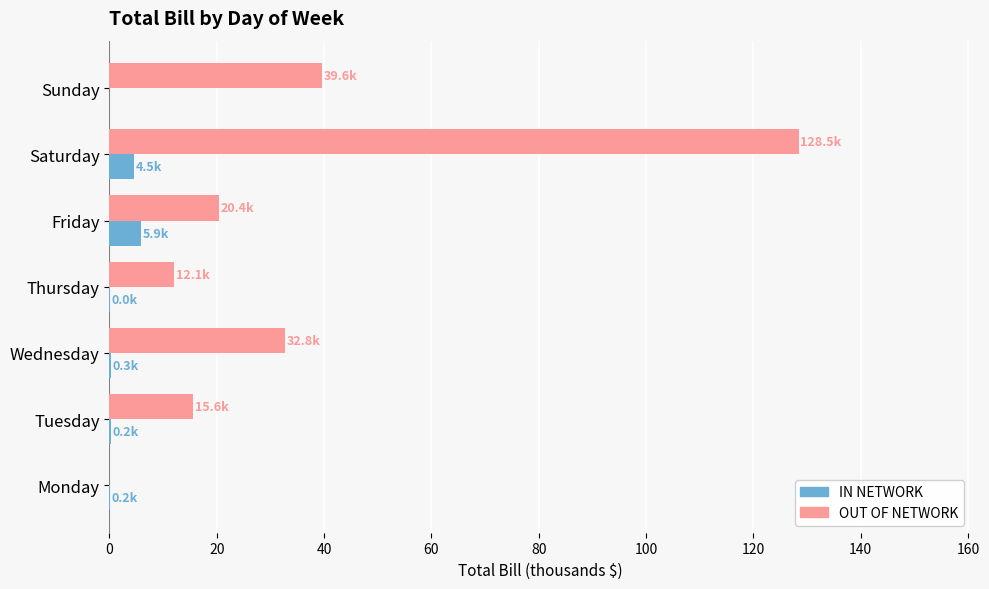

The OUT OF NETWORK series shows 12.1 at Thursday. True or false?

True